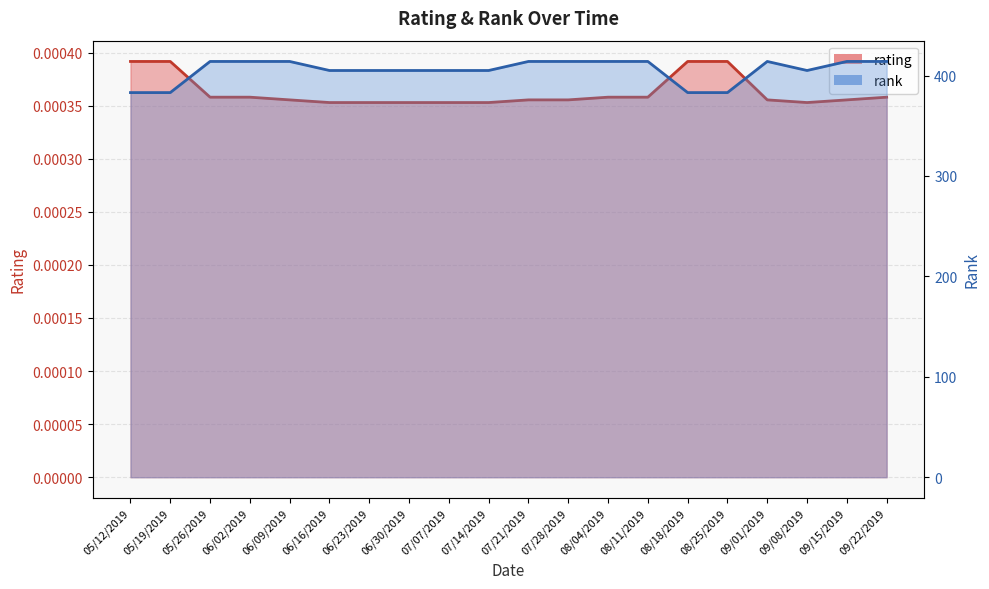

List the series in order of their overall mean, lowest first.

rating line, rank line